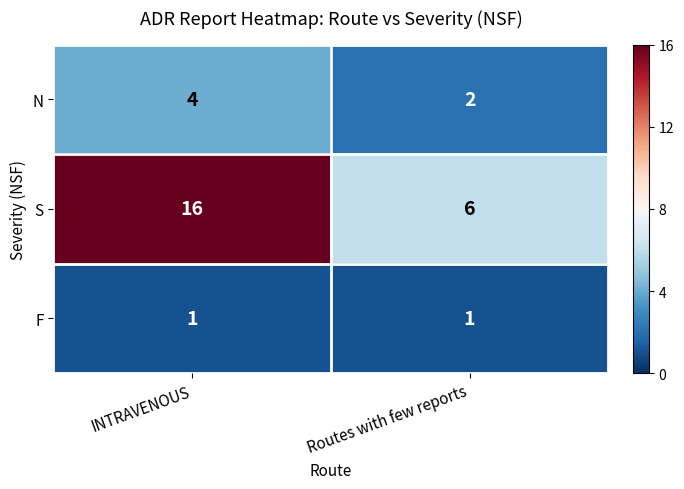

What is the approximate value of S at Routes with few reports, to the nearest 5?

5